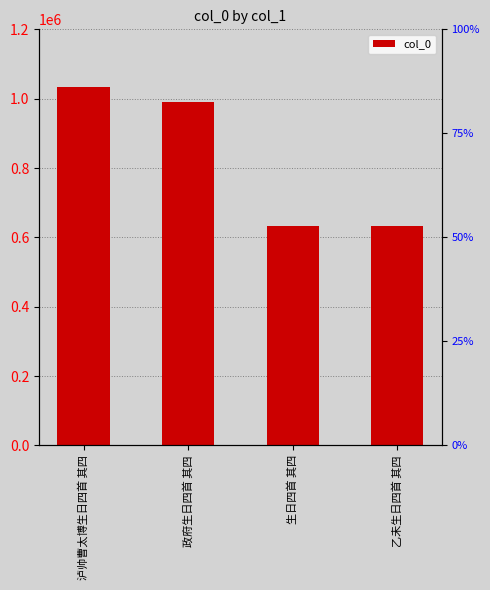

What is the average value?

822131